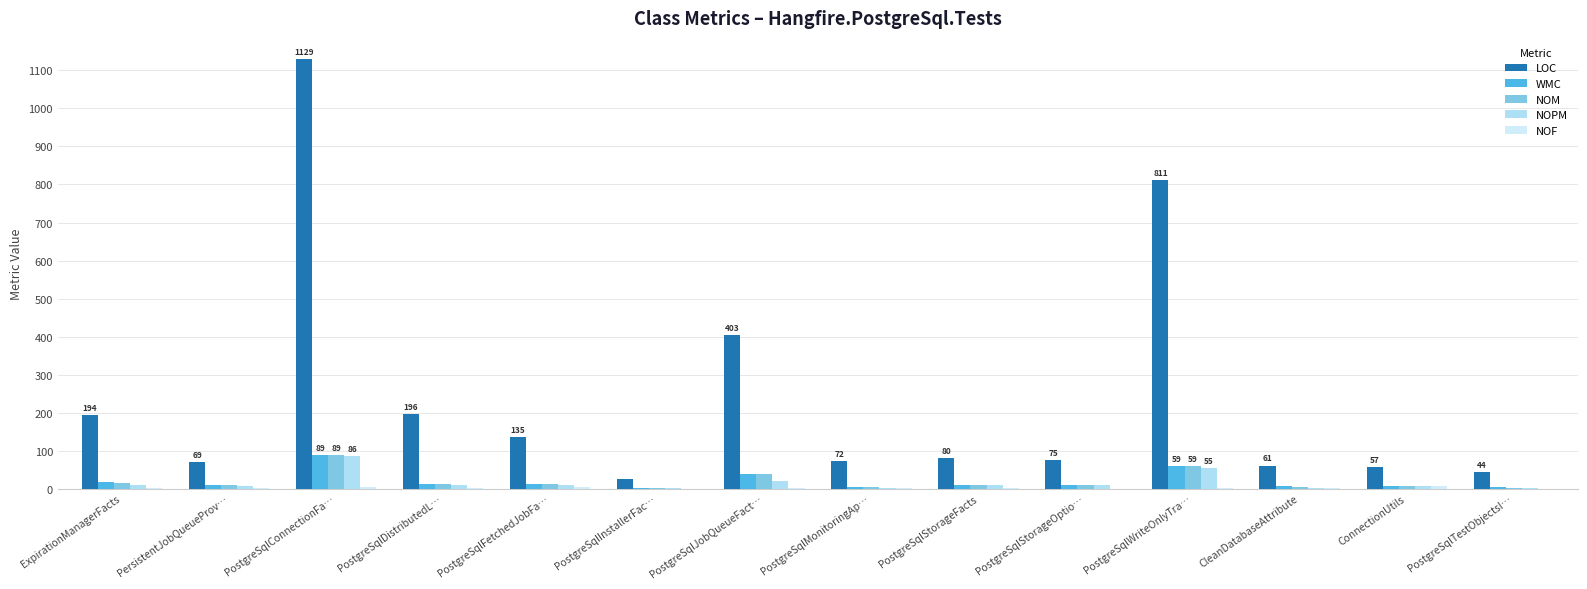

Are the bars horizontal?

No